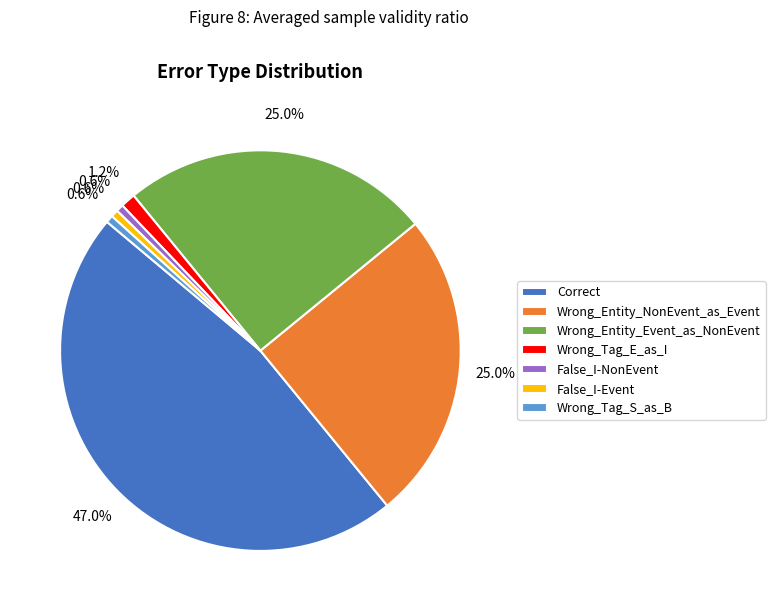

How many slices are in this pie chart?

7